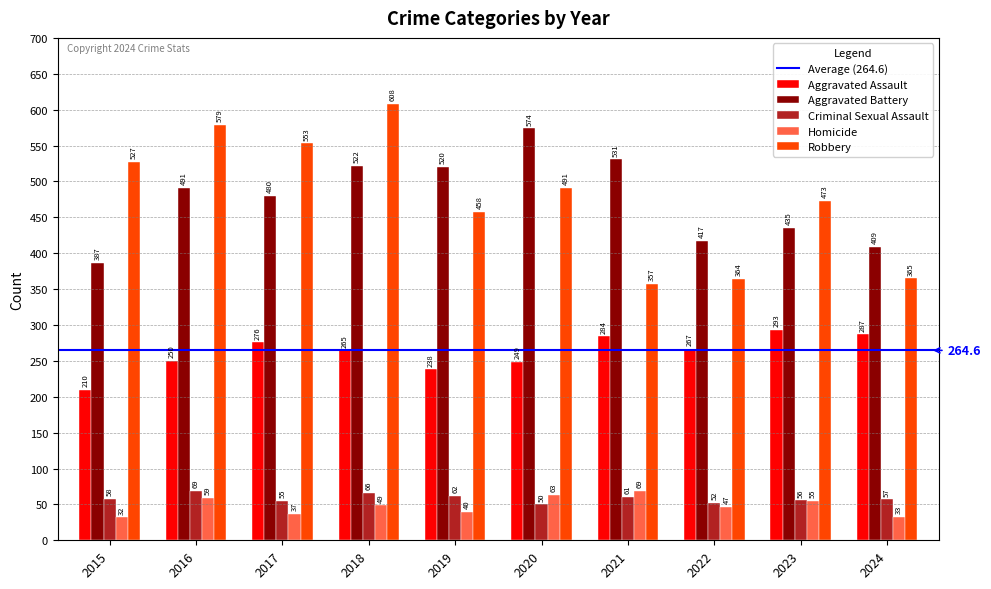

What is the value of the Robbery bar at the 2nd from the left?

579